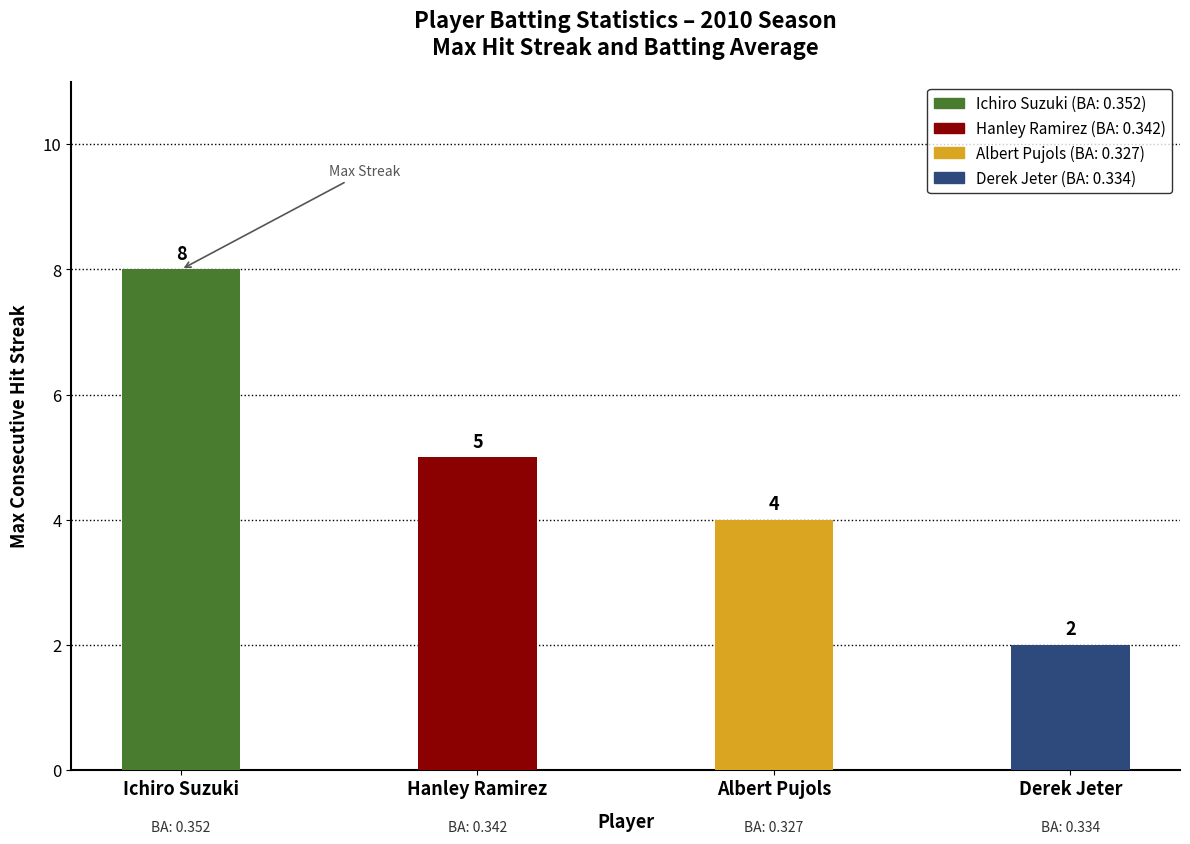

What is the smallest value displayed?

2